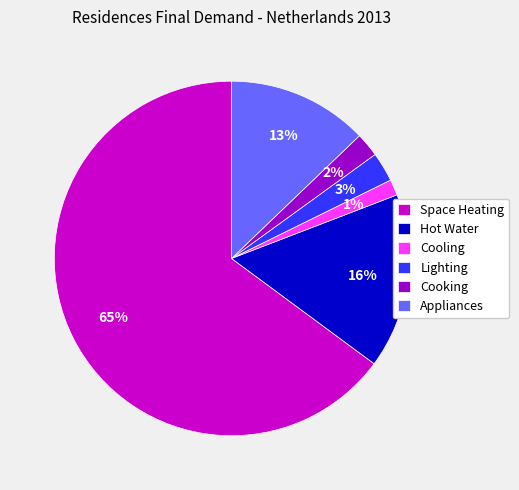

Is it true that Hot Water is 30% of the pie?

False